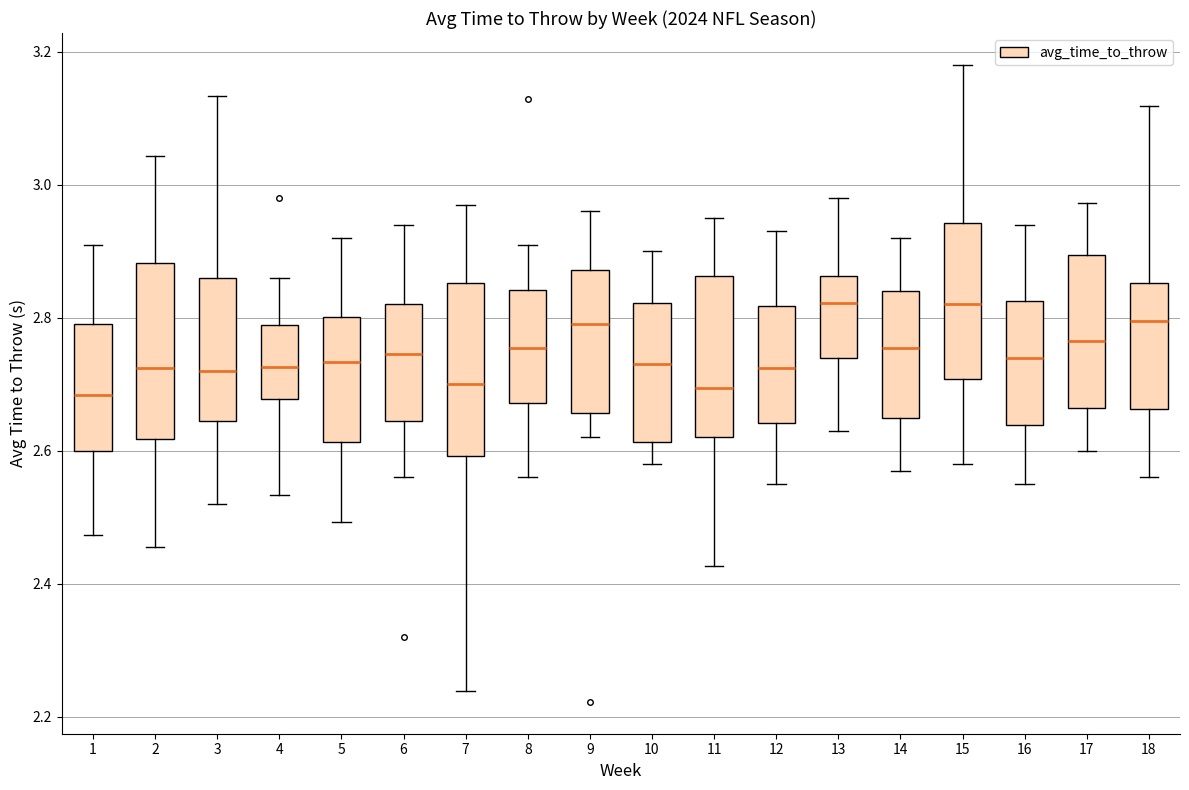

Where does the upper whisker of the box at x = 7 end on the y-axis? The values are not printed on the chart, so give them approximately, as read against the axis.

2.98